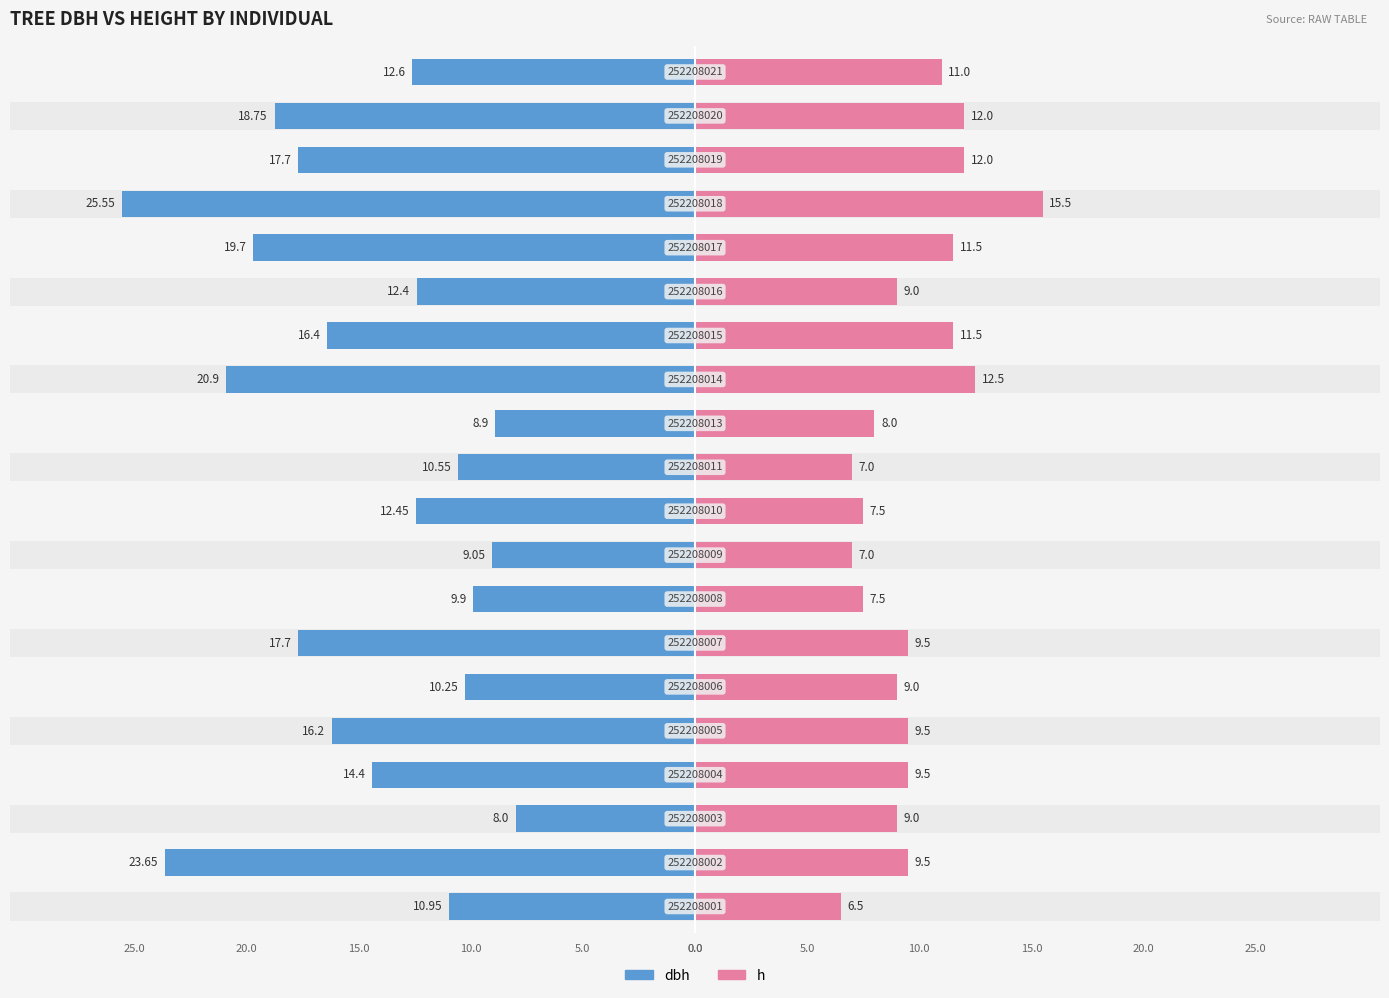

True or false: dbh has a value of -17.7 at 17.

True